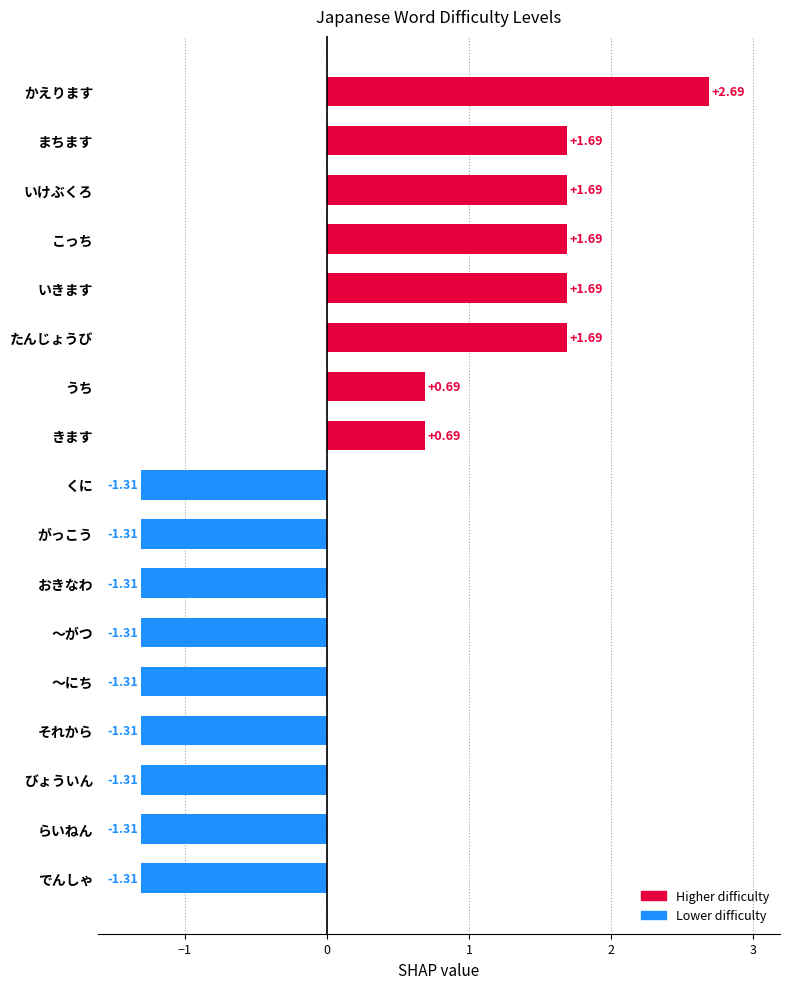

Are the bars grouped side by side (vs. stacked)?

No